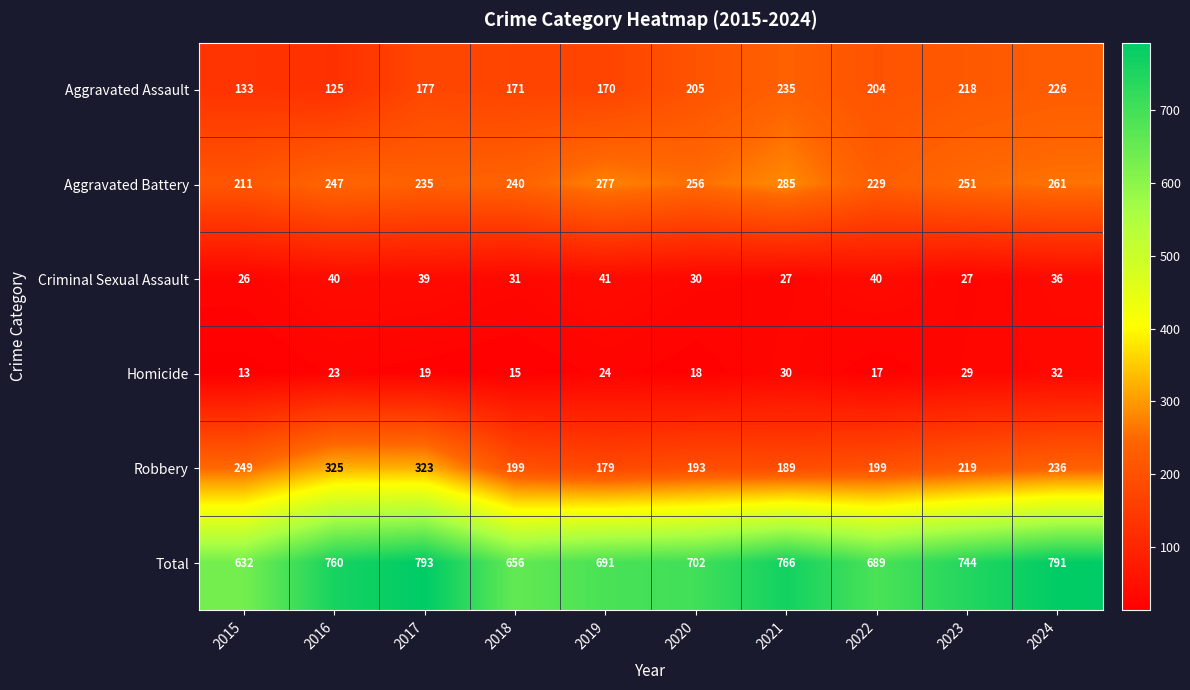

What is the spread (max minus min) of values at 2018?

641